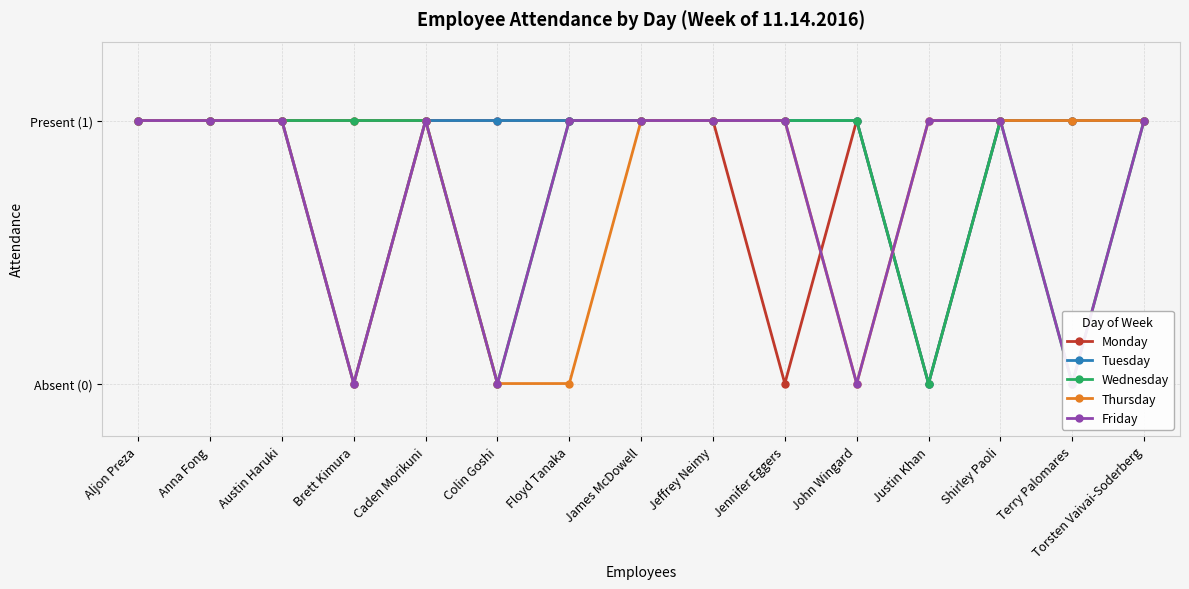

What is the total value across all series at Shirley Paoli?

5